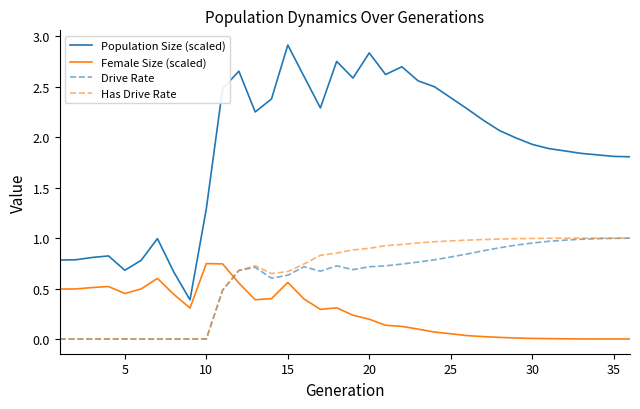

True or false: Drive Rate and Female Size (scaled) cross at least once.

True